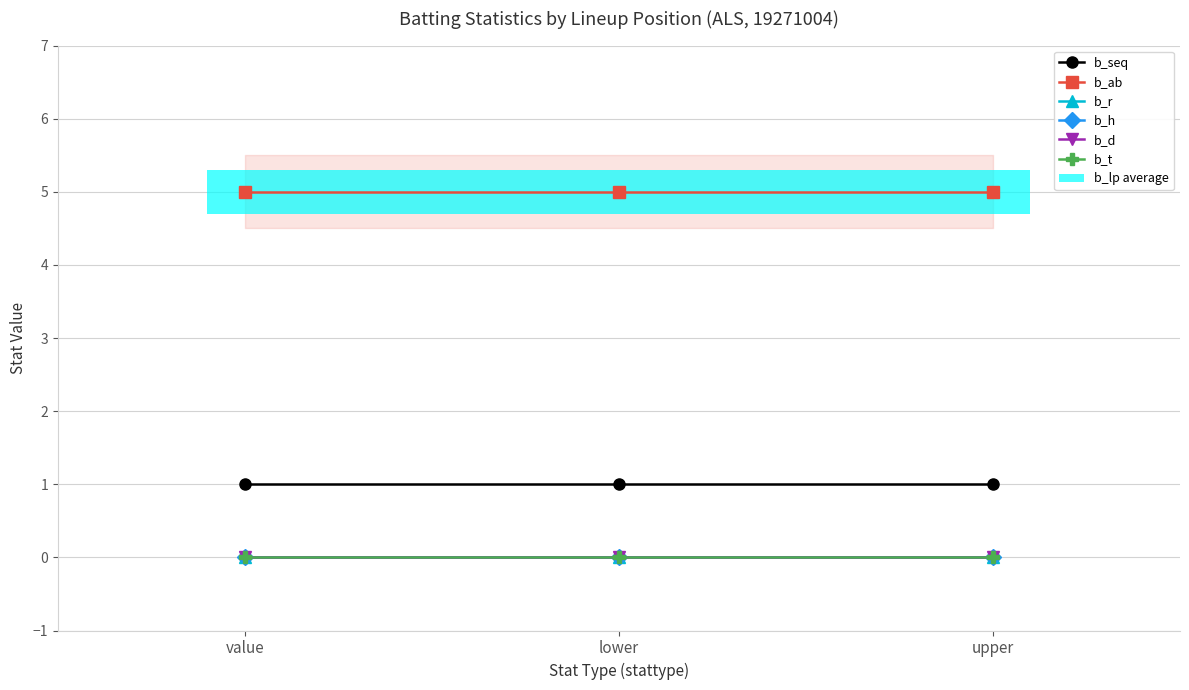

What is the total value across all series at value?

6